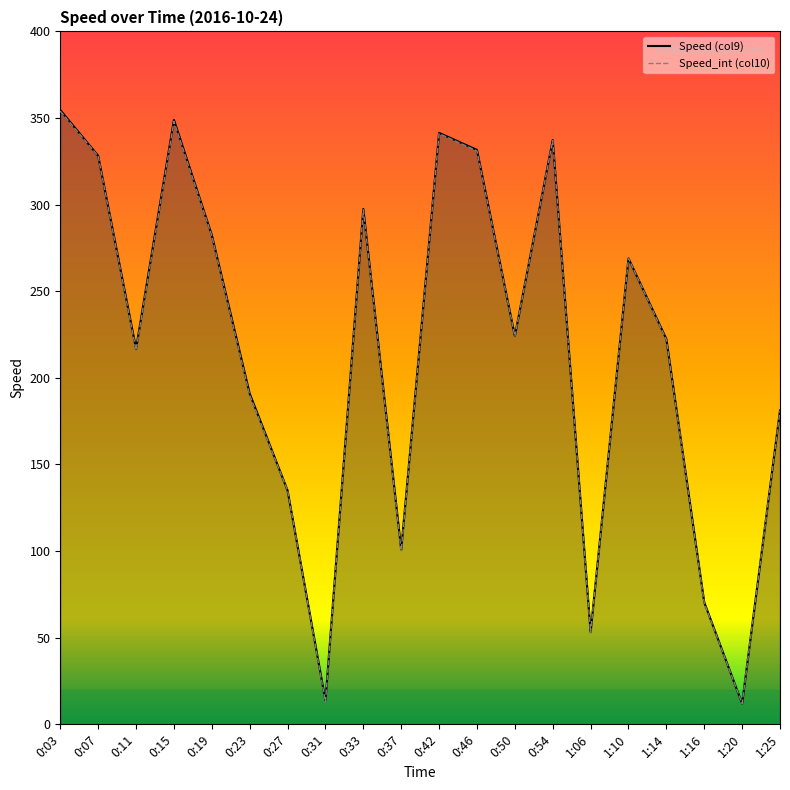

At 1:20, list the series in order from largest to smallest.

Speed (col9), Speed_int (col10)